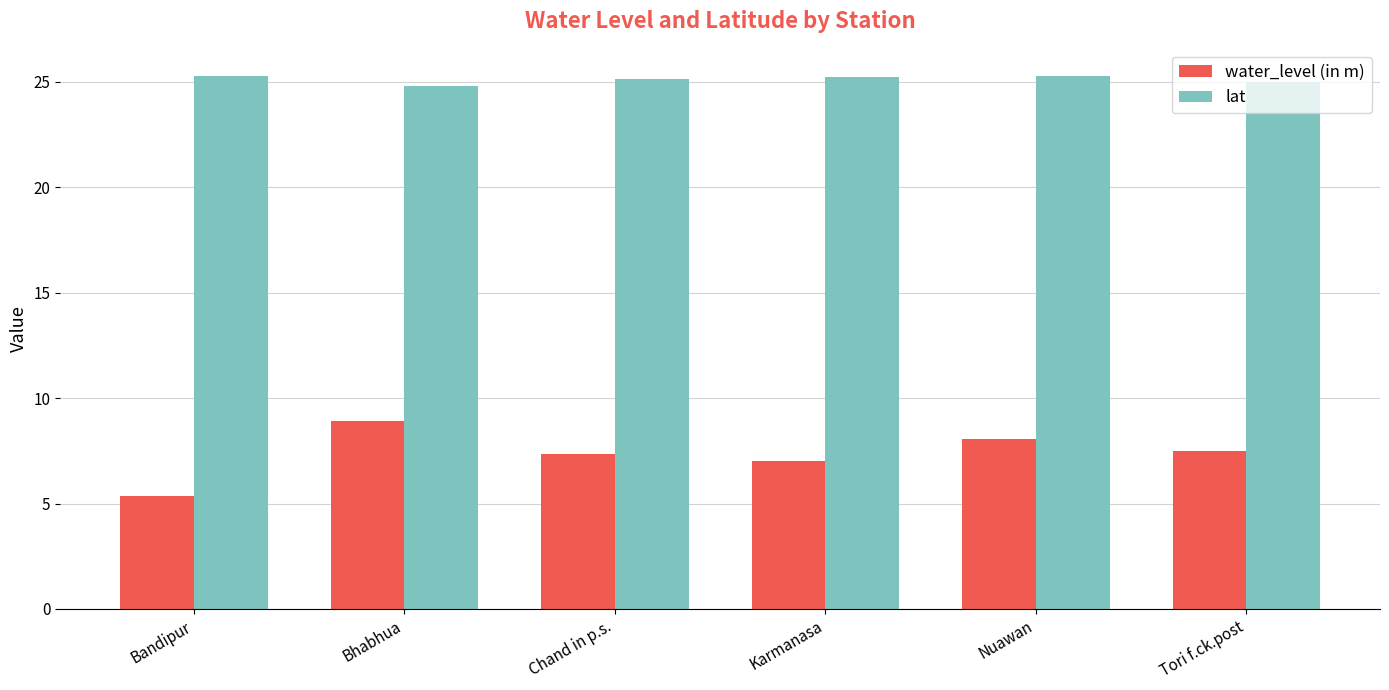

Which label corresponds to the smallest value in the chart?

Bandipur